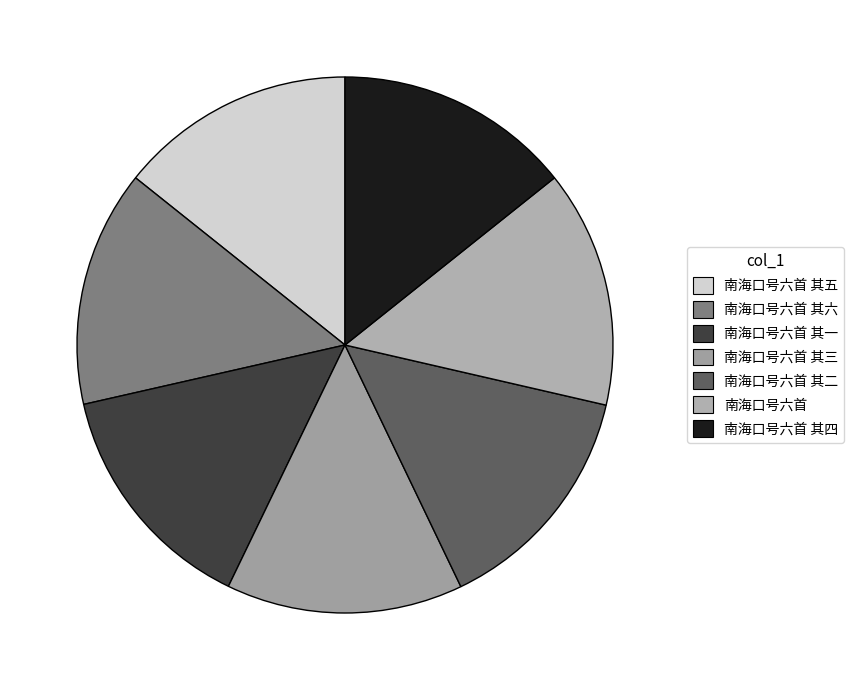

How many slices are in this pie chart?

7